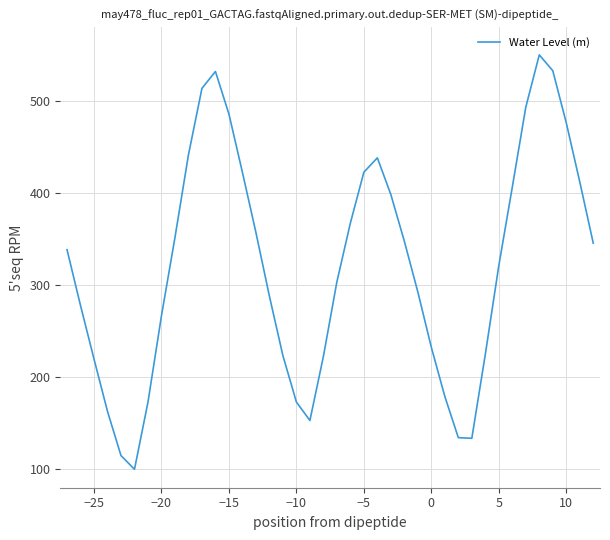

True or false: the data has more than 1 interior local peaks.

True